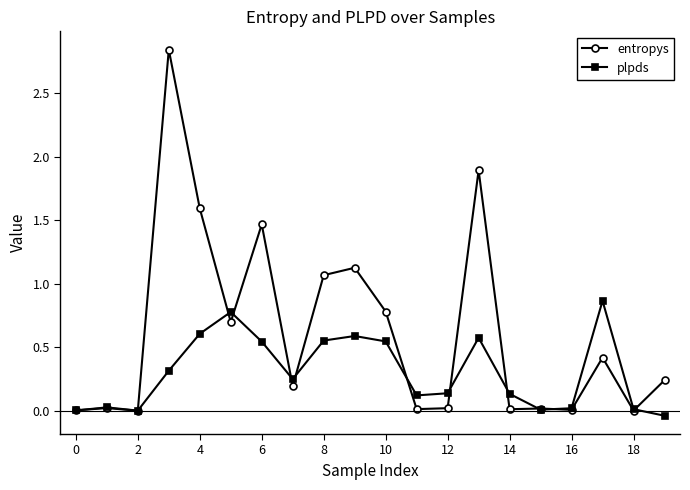

List the series in order of their overall mean, highest first.

entropys, plpds